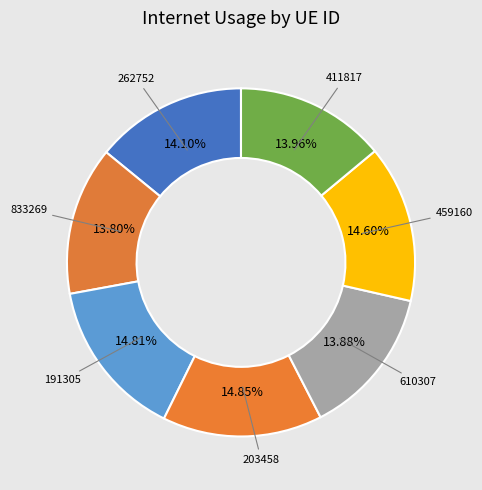

How many slices are in this pie chart?

7